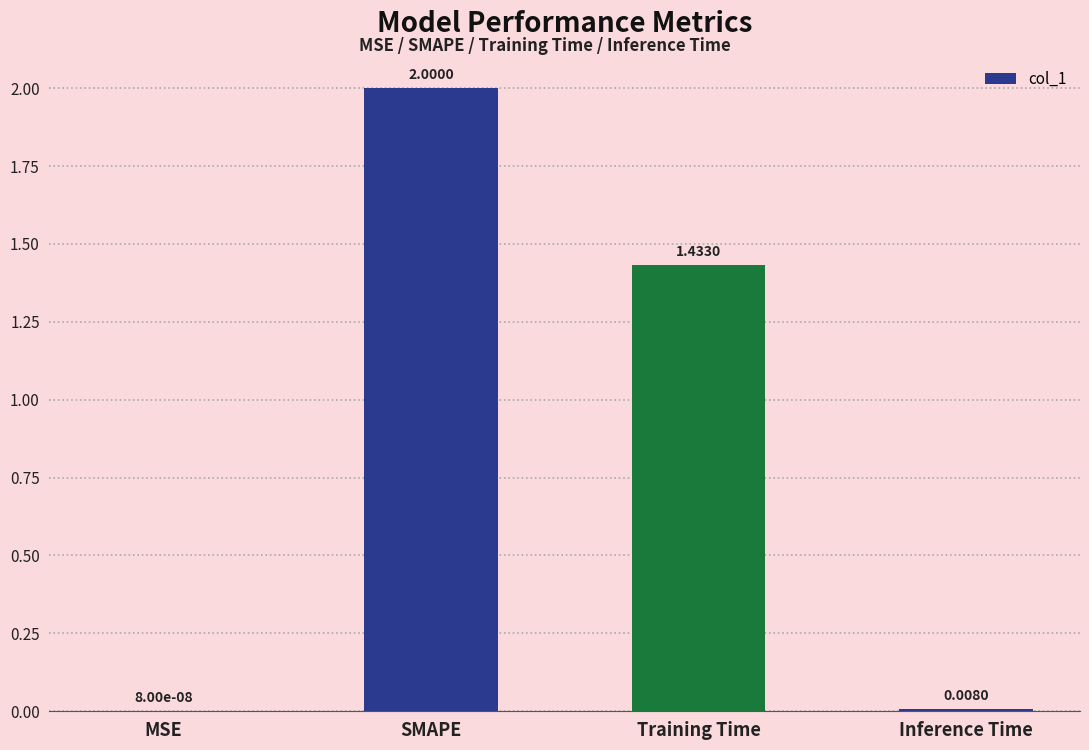

At which label does the data first exceed 1?

SMAPE